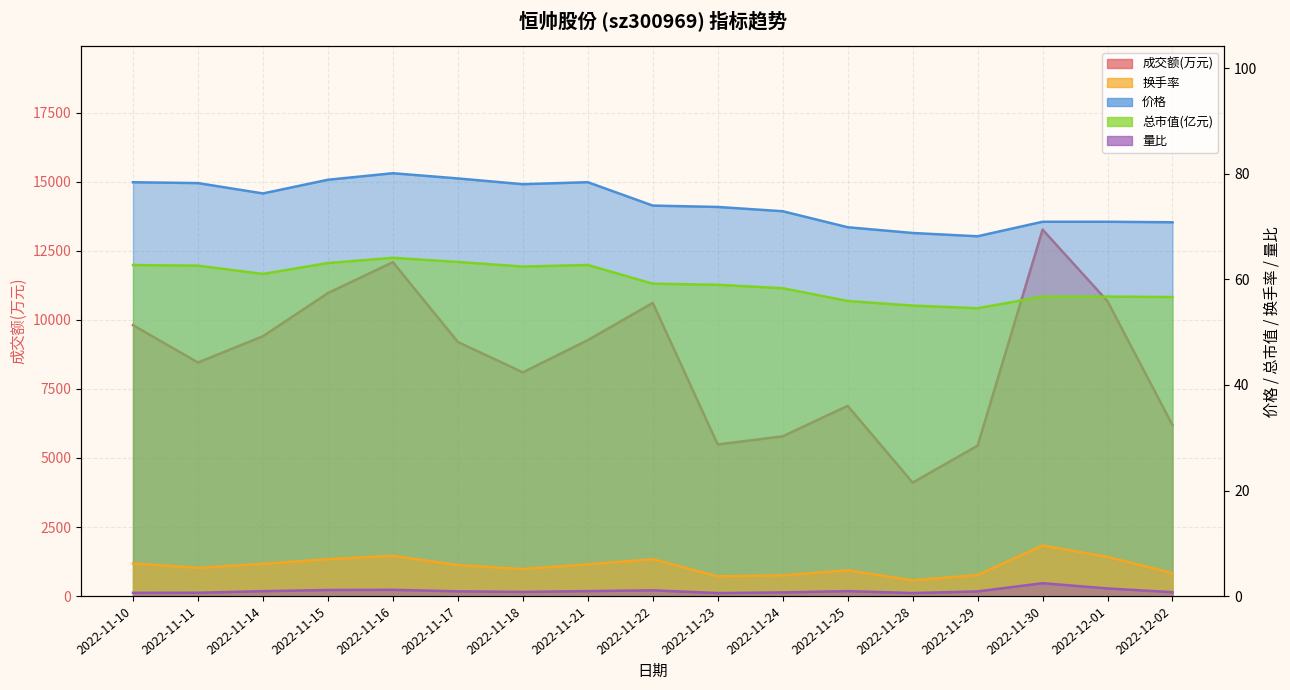

At how many categories does at least one series exceed 822?

17